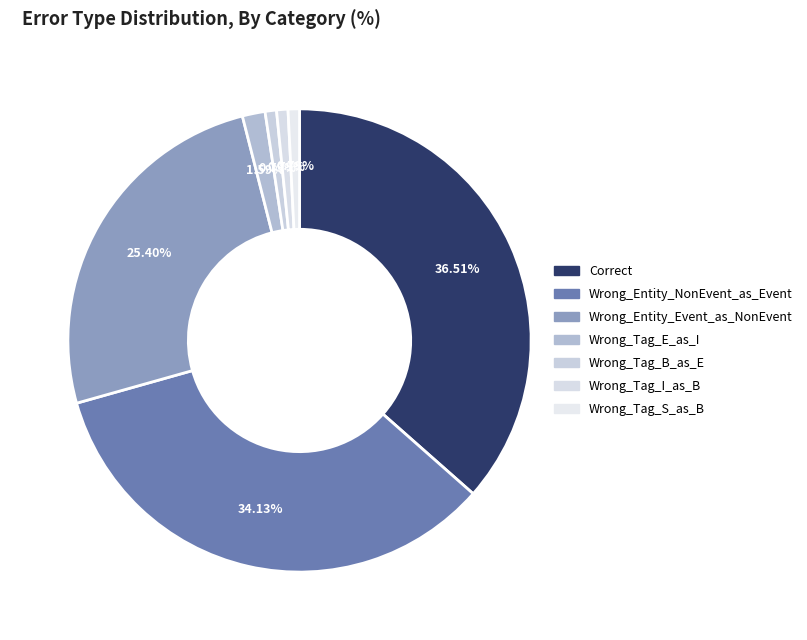

How many slices are in this pie chart?

7